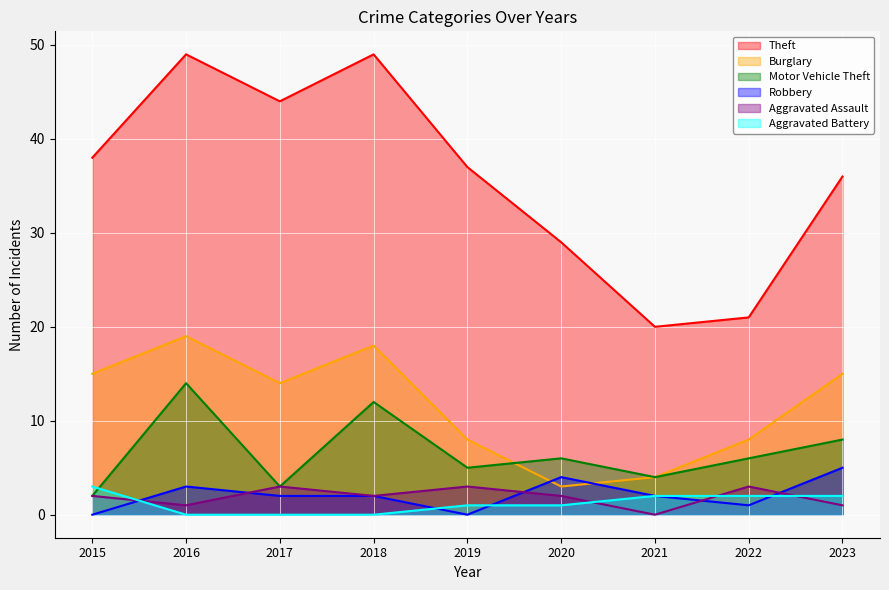

True or false: Aggravated Assault and Robbery cross at least once.

True